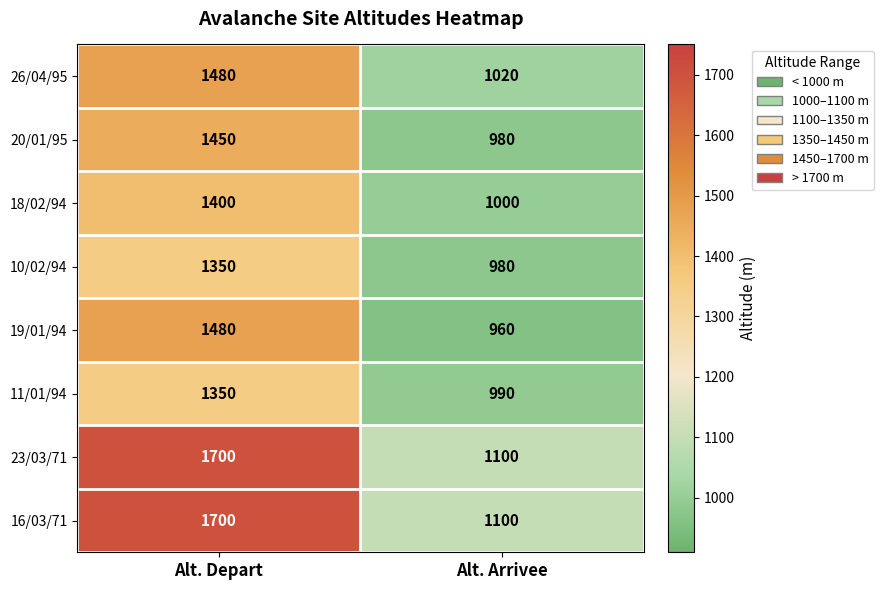

Reading left to right, transcribe all the data shown in this chart.

26/04/95: 1480	1020
20/01/95: 1450	980
18/02/94: 1400	1000
10/02/94: 1350	980
19/01/94: 1480	960
11/01/94: 1350	990
23/03/71: 1700	1100
16/03/71: 1700	1100